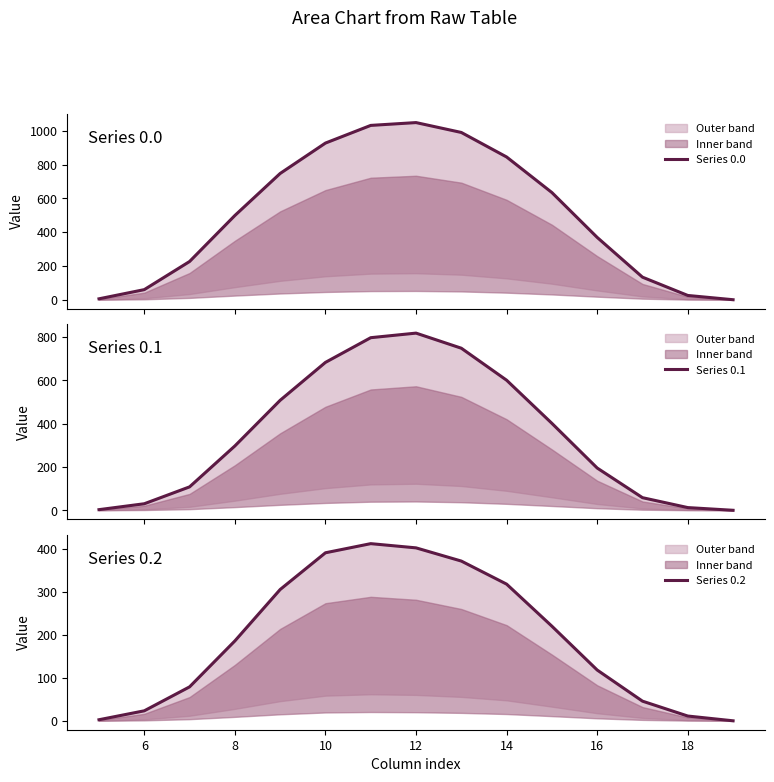

What are all the series names shown in the legend?

Series 0.0, Series 0.1, Series 0.2